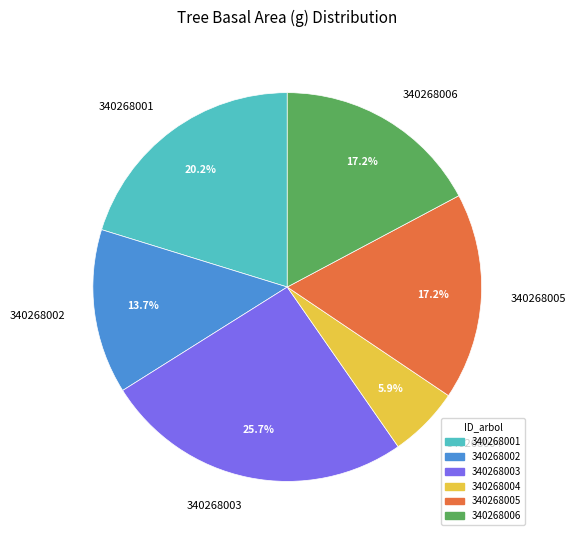

What is the ratio of the value at 340268005 to the value at 340268003?

0.7